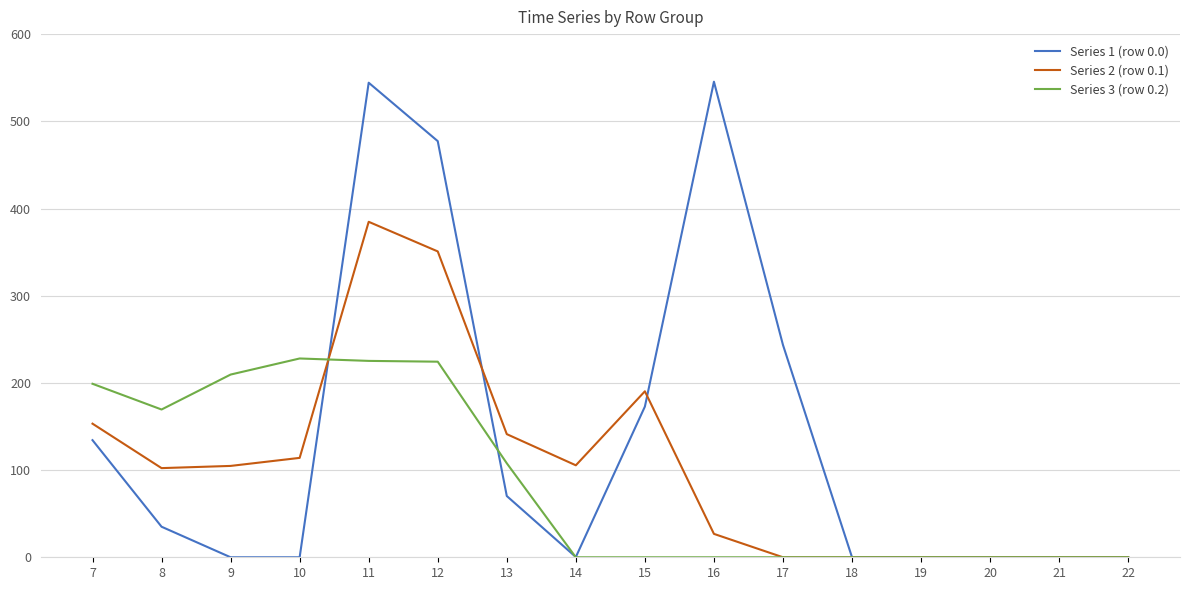

Which series has the widest spread of values?

Series 1 (row 0.0)